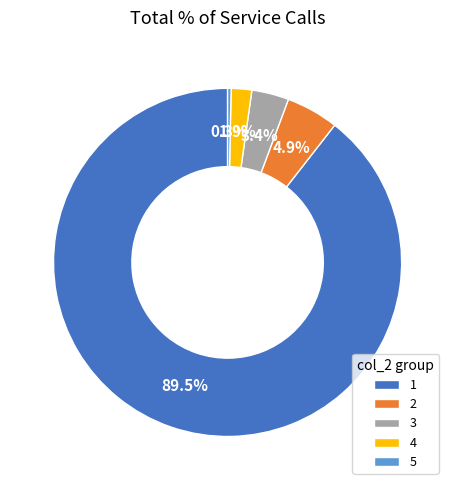

What is the total percentage of 4 and 1?

91.4%